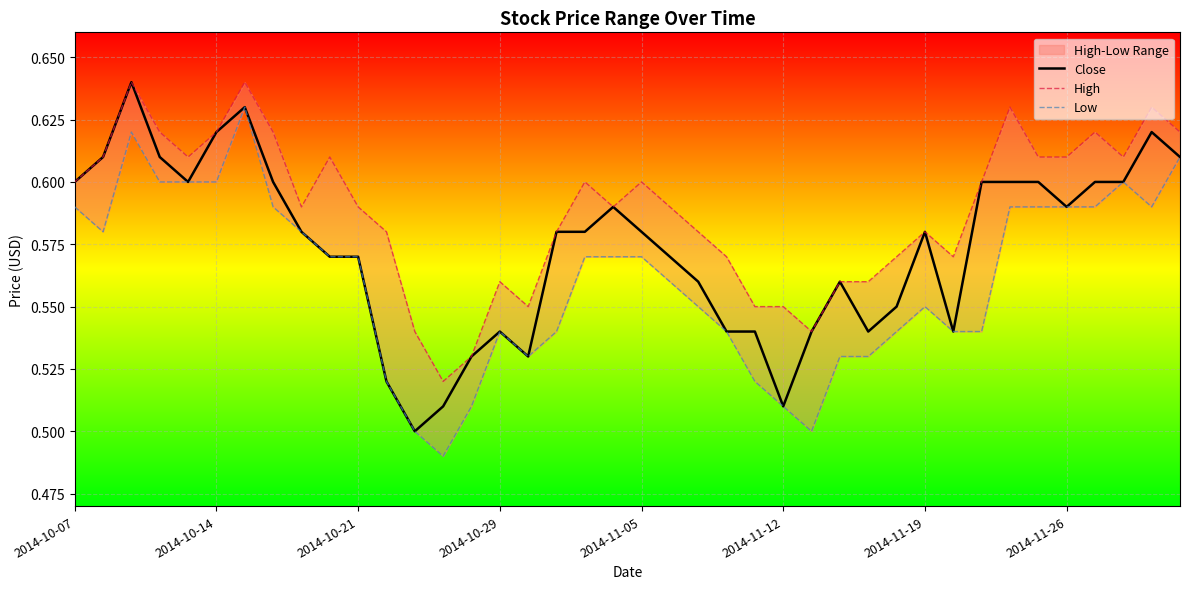

What is the approximate value of Close at 13?

0.5